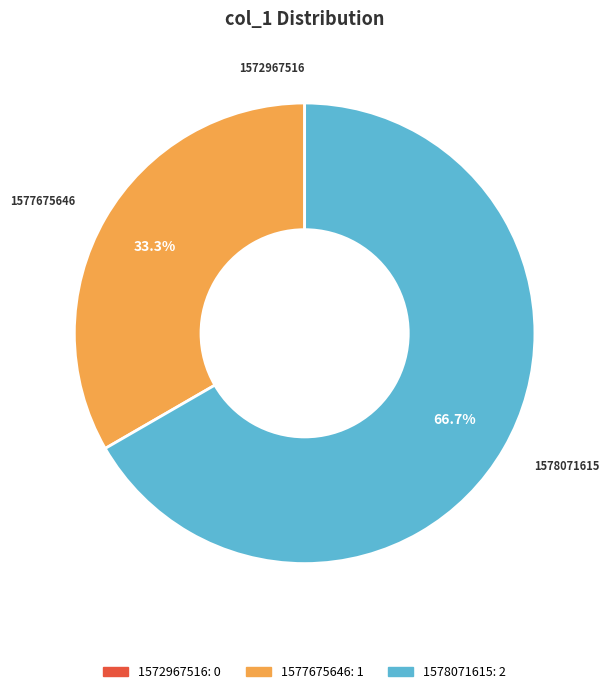

To the nearest percent, what is the difference between the largest and smallest slice percentages?

67%